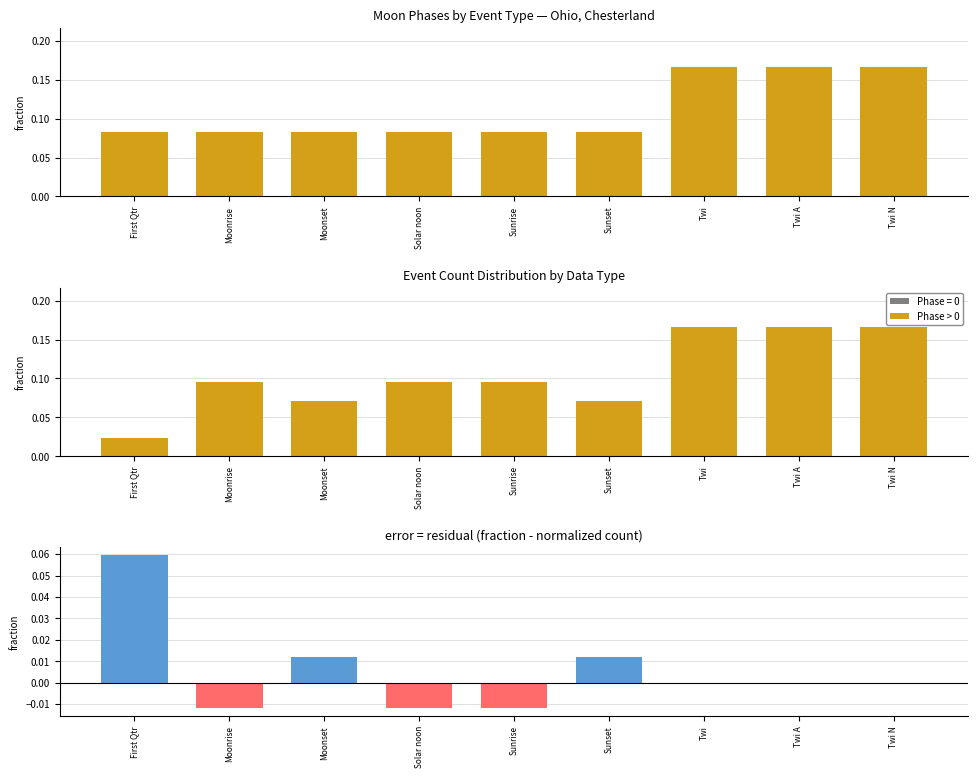

What is the label of the 1st bar from the right?

Twi N